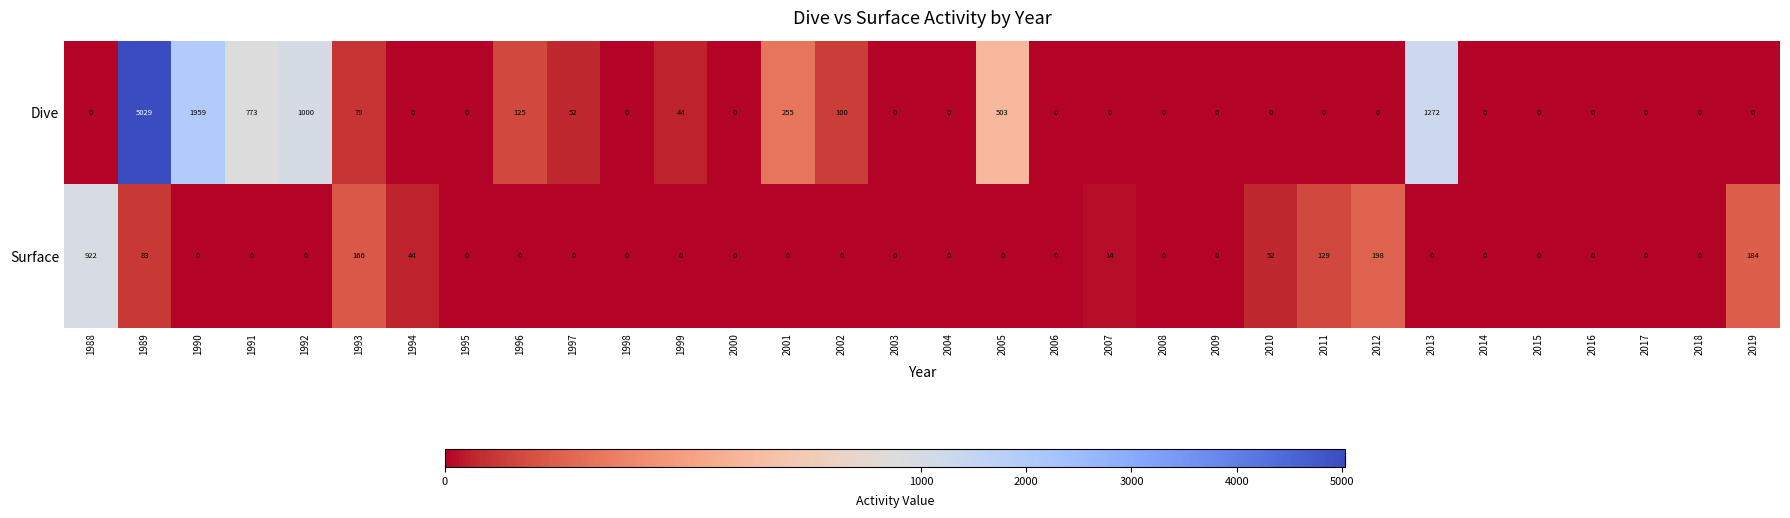

What is the difference between the Dive values at 2013 and 2015?

1272